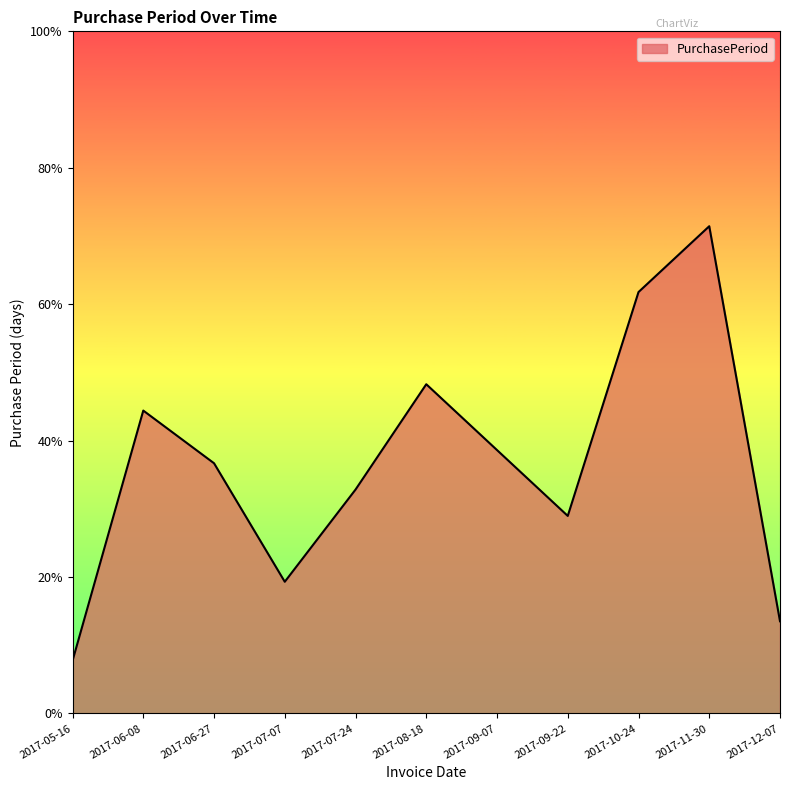

How many points are lower than both their immediate neighbors (excluding endpoints)?

2